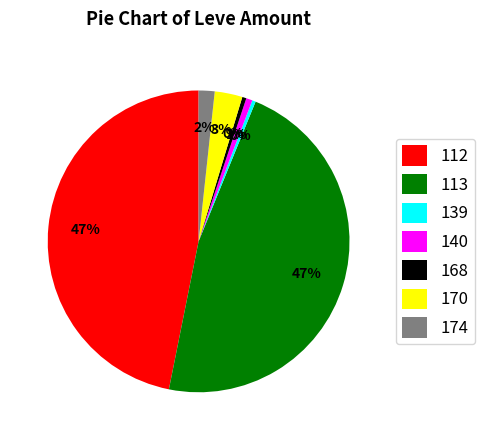

Is 139 the majority of the pie?

No